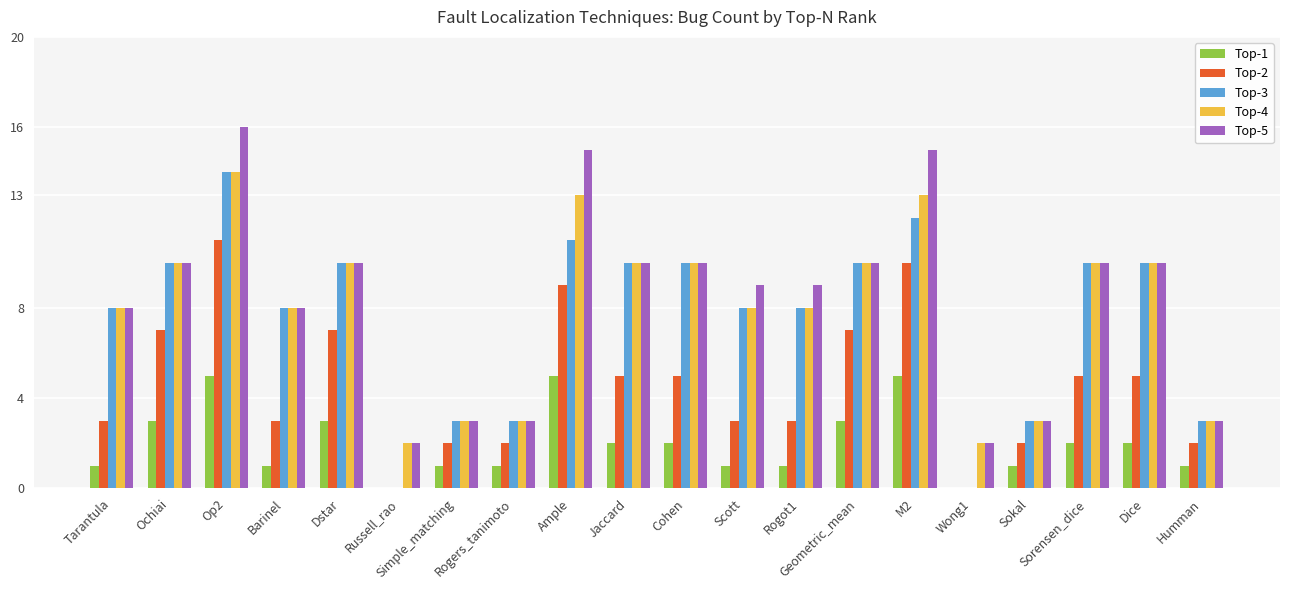

Which series changed the most between Simple_matching and M2?

Top-5